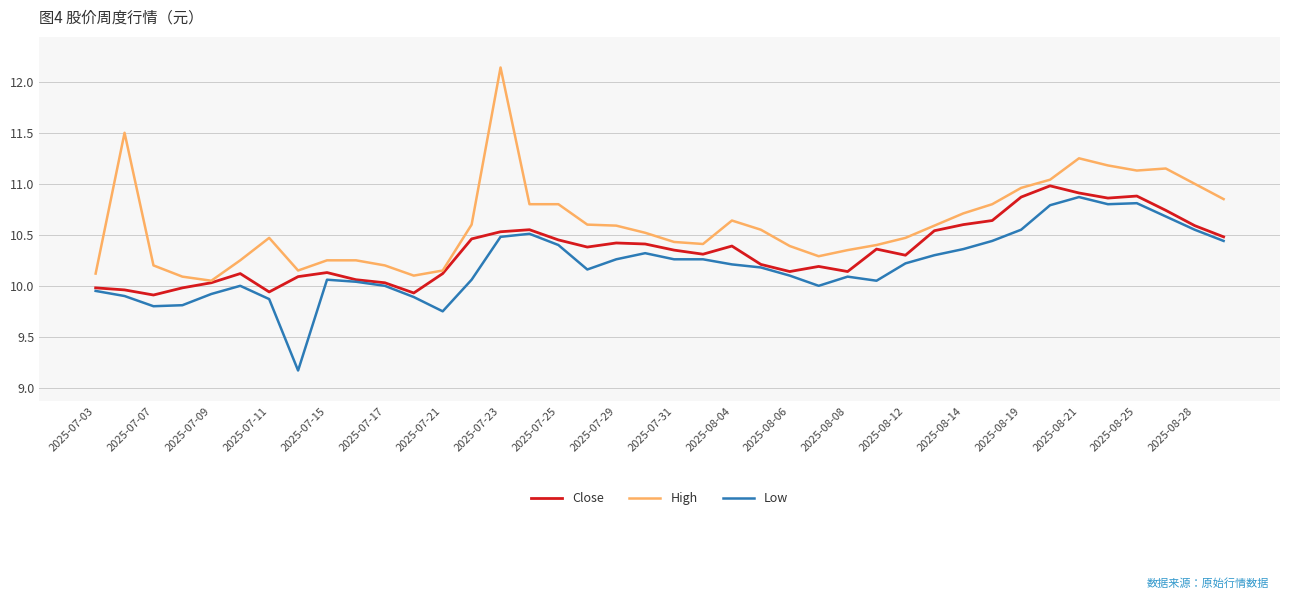

Count the number of categories in the chart.

40